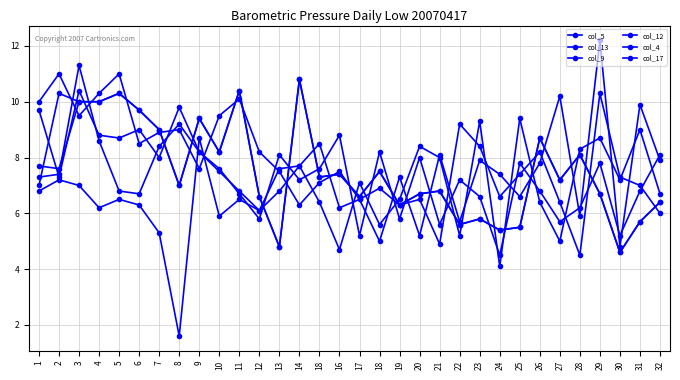

Does the chart display data point markers on the line(s)?

Yes